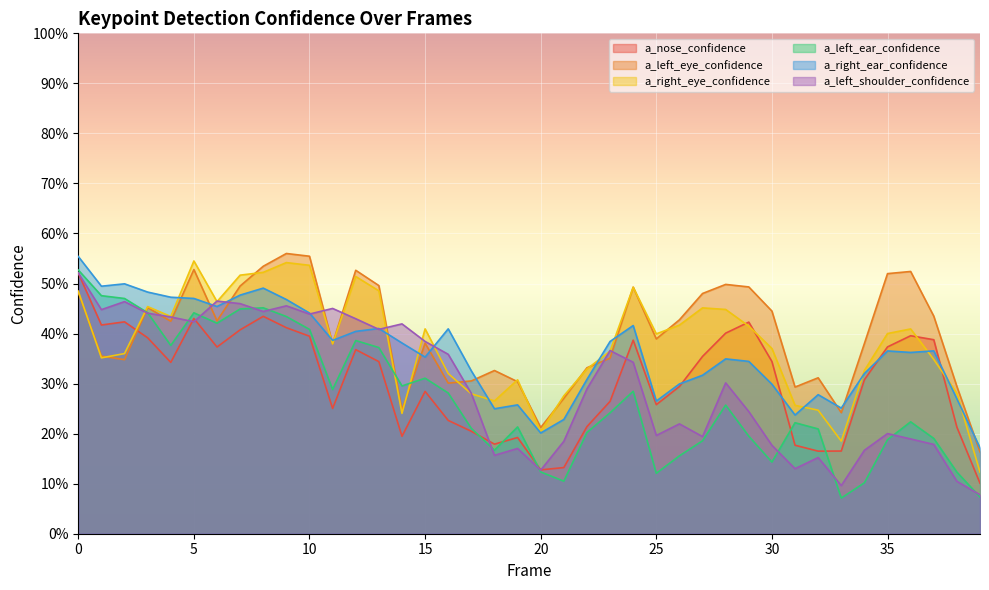

At which label does a_right_eye_confidence reach its peak?

5